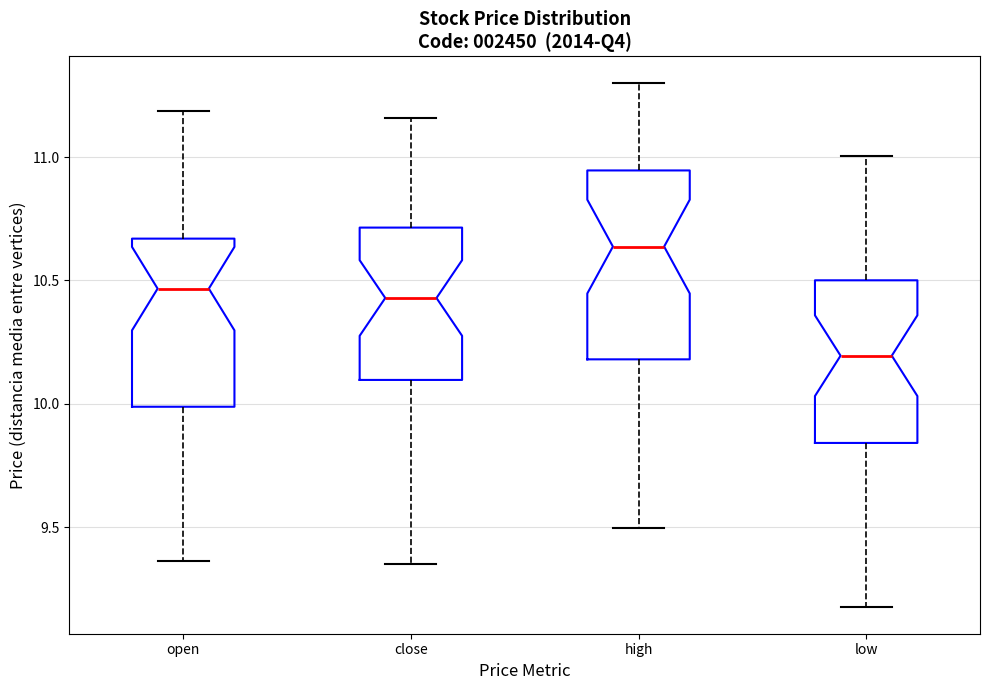

Reading left to right, read every box against the y-axis: the position of its median line, the range the box covers, and the ends of its whiskers. The values are not printed on the chart, so give them approximately, as read against the axis.

open: median 10.45, box 10.00 to 10.65, whiskers 9.35 to 11.20
close: median 10.45, box 10.10 to 10.70, whiskers 9.35 to 11.15
high: median 10.65, box 10.20 to 10.95, whiskers 9.50 to 11.30
low: median 10.20, box 9.85 to 10.50, whiskers 9.15 to 11.00